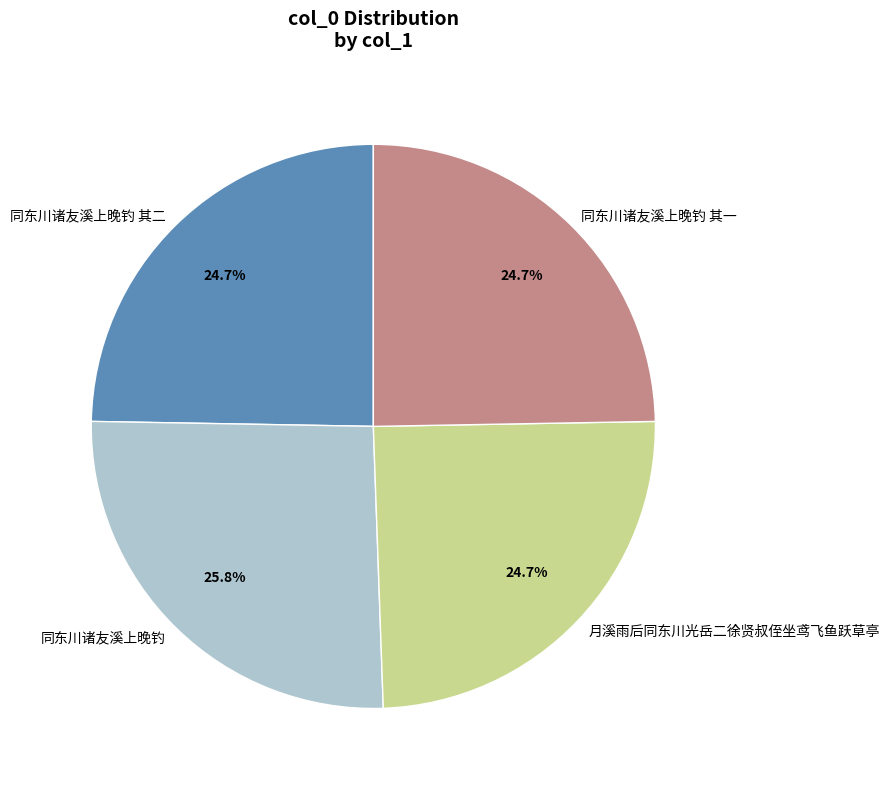

What percentage is the 同东川诸友溪上晚钓 其一 slice, to the nearest percent?

25%